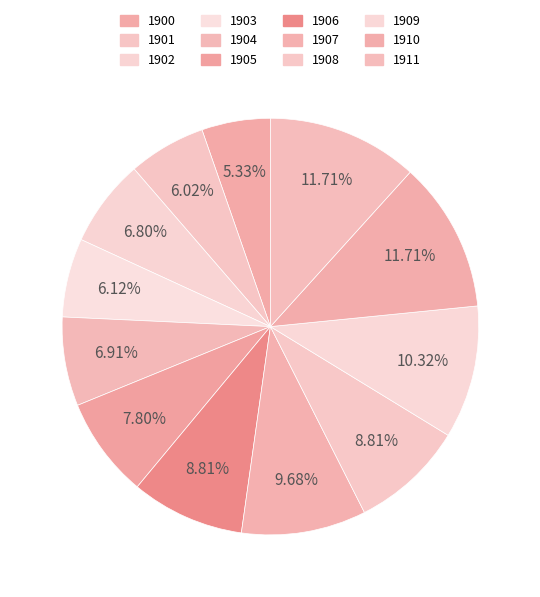

Rank the categories by value from lowest to highest.

1900, 1901, 1903, 1902, 1904, 1905, 1906, 1908, 1907, 1909, 1910, 1911